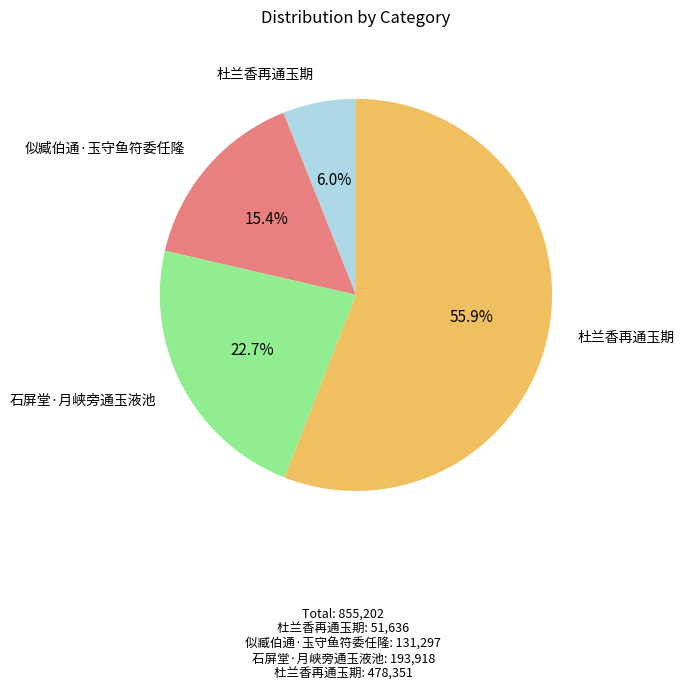

Count the number of slices in the pie.

4